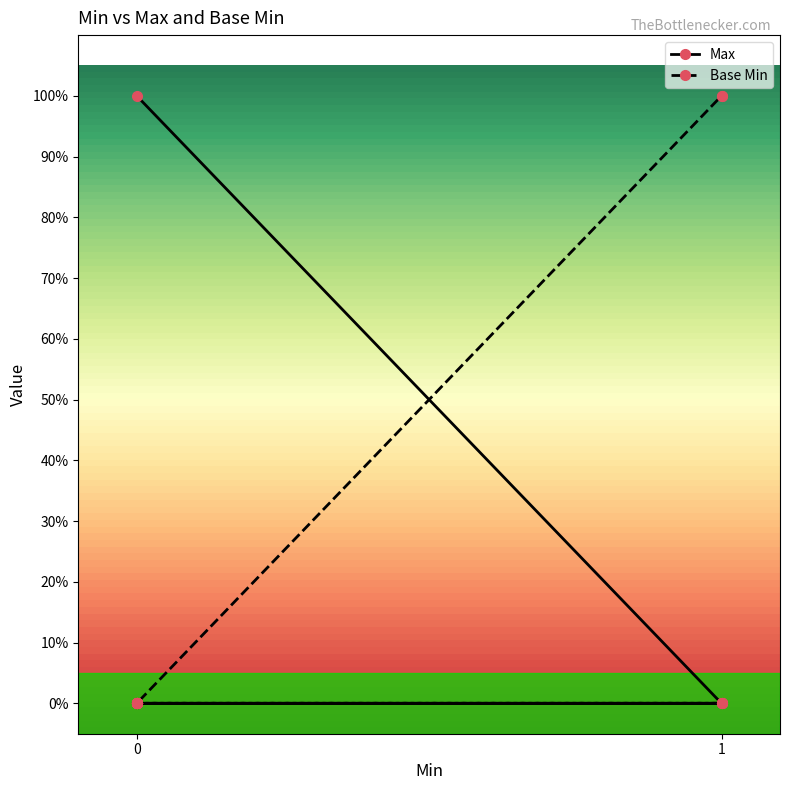

What is the approximate value of Max at 0?

1